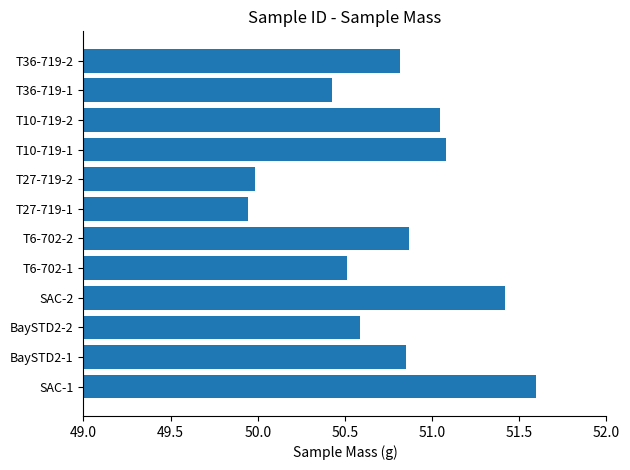

Are the bars horizontal?

Yes